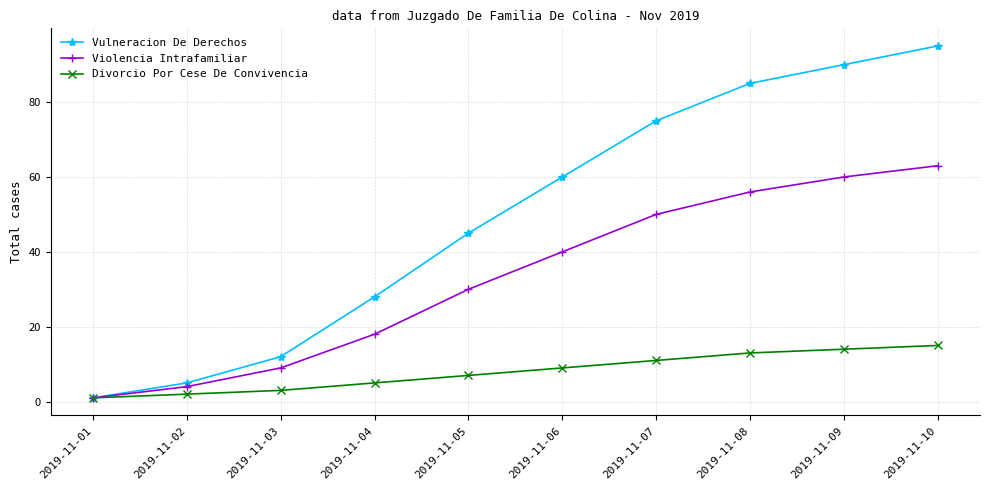

What is the total value across all series at 2019-11-10?

173